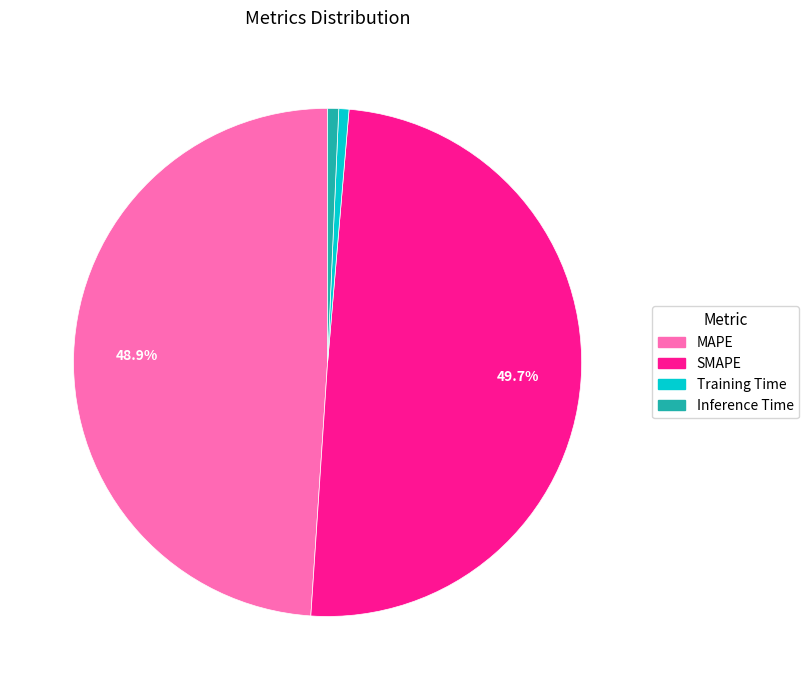

To the nearest percent, what is the difference between the largest and smallest slice percentages?

49%